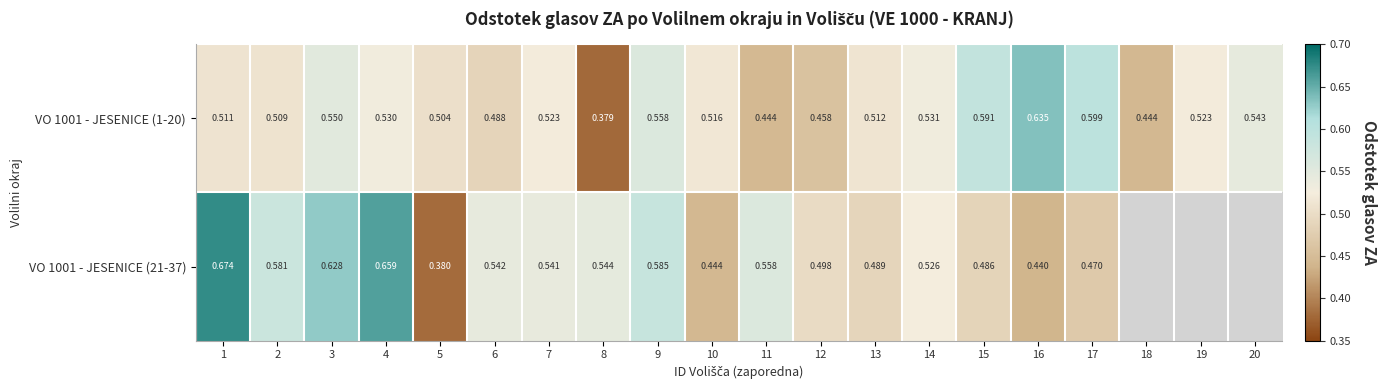

At how many categories does at least one series exceed 0?

20